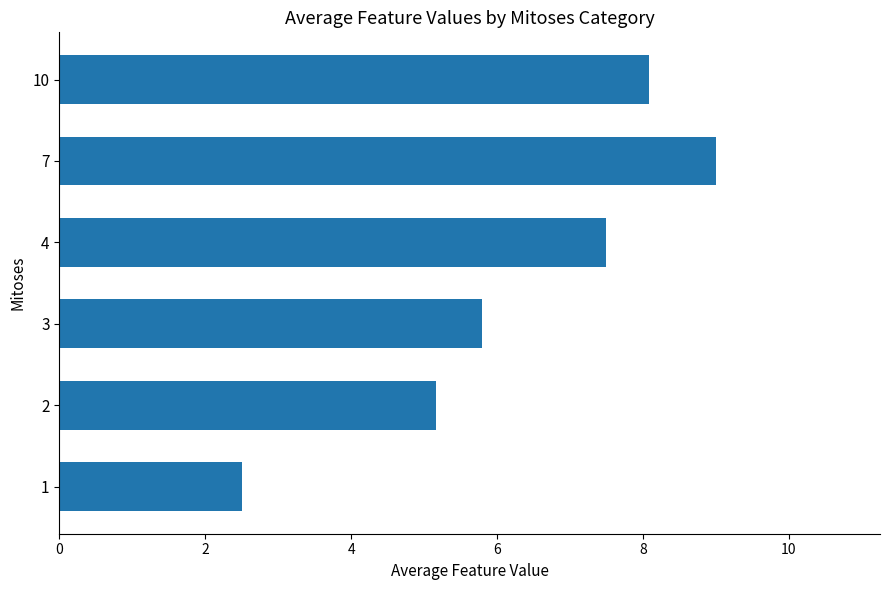

How many categories are shown in the chart?

6